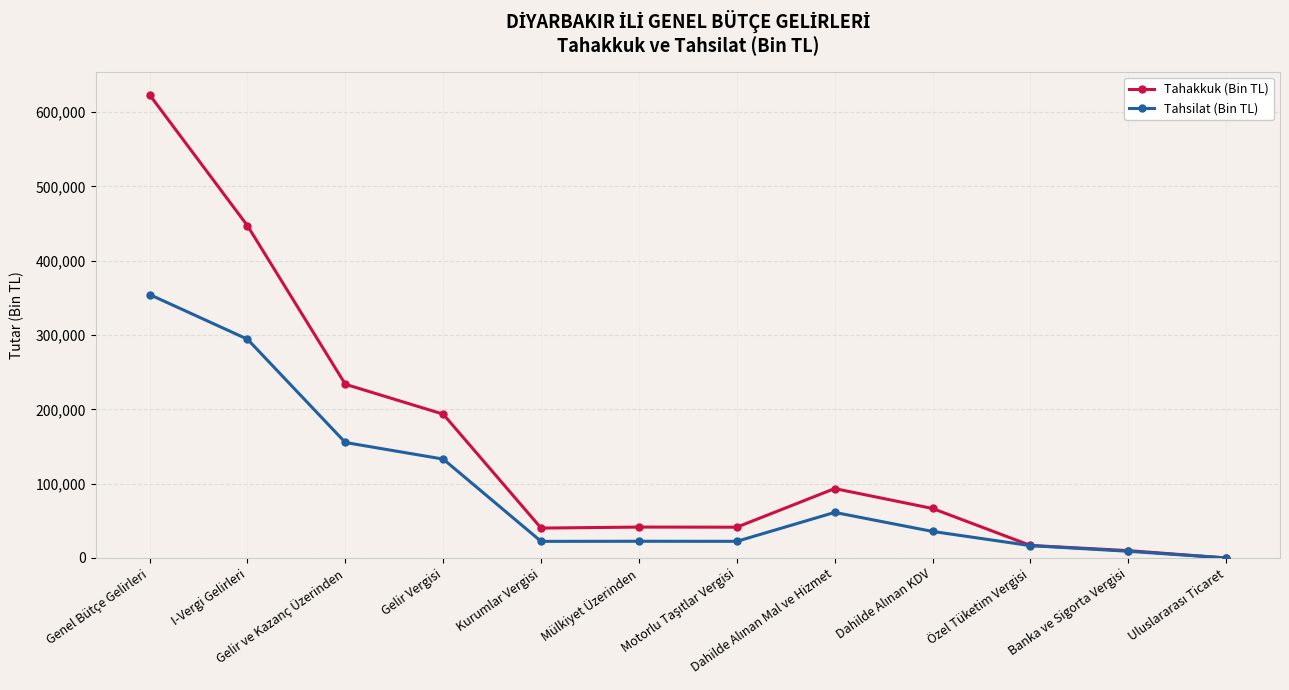

Which series has the largest total across all categories?

Tahakkuk (Bin TL)